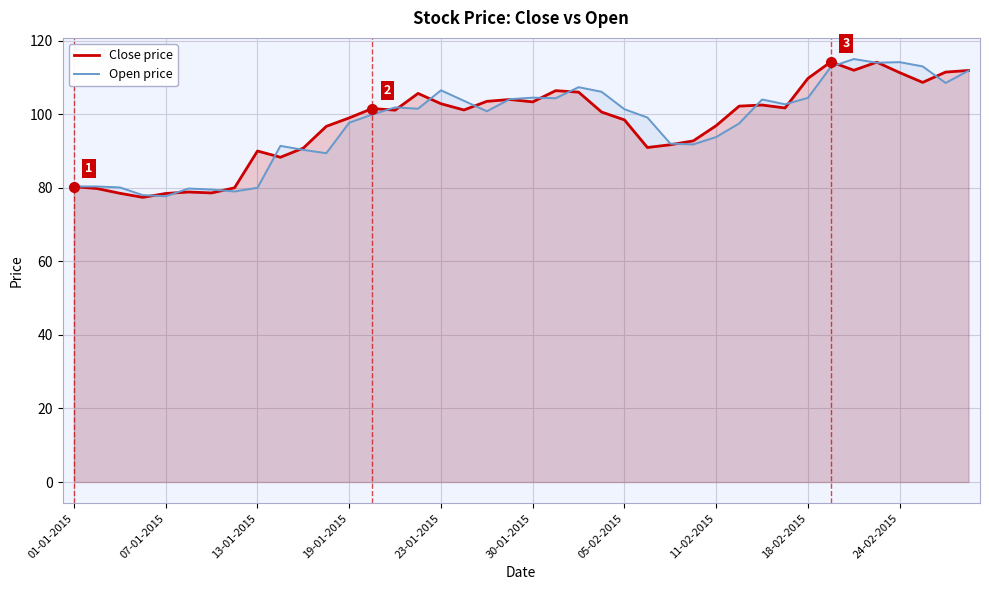

At which category does the chart reach its peak across all series?

34